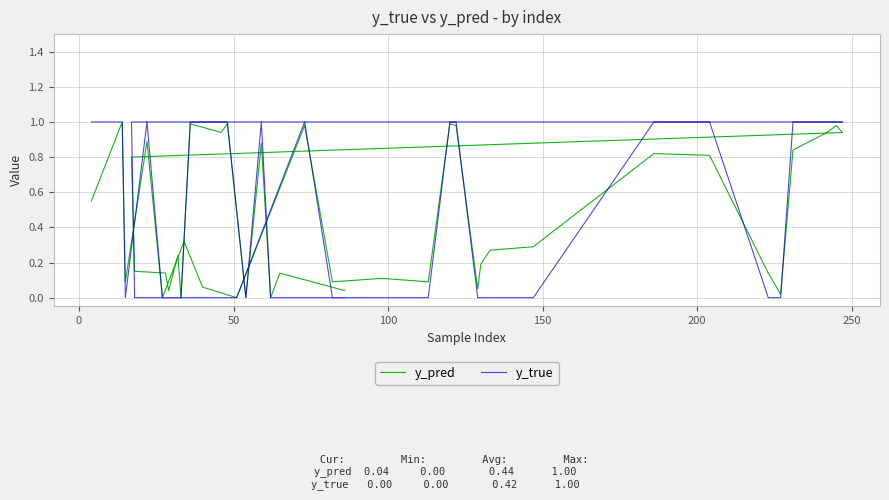

Which has a higher value, 34 or 300?

34